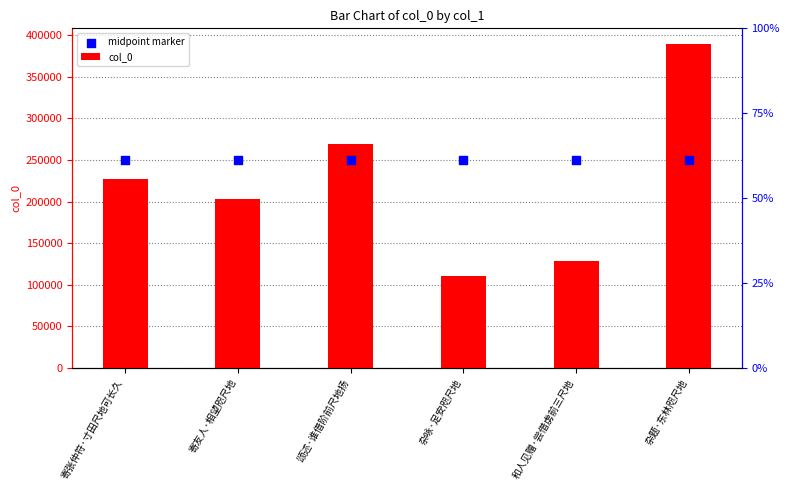

Which series reaches the minimum Y coordinate?

col_0